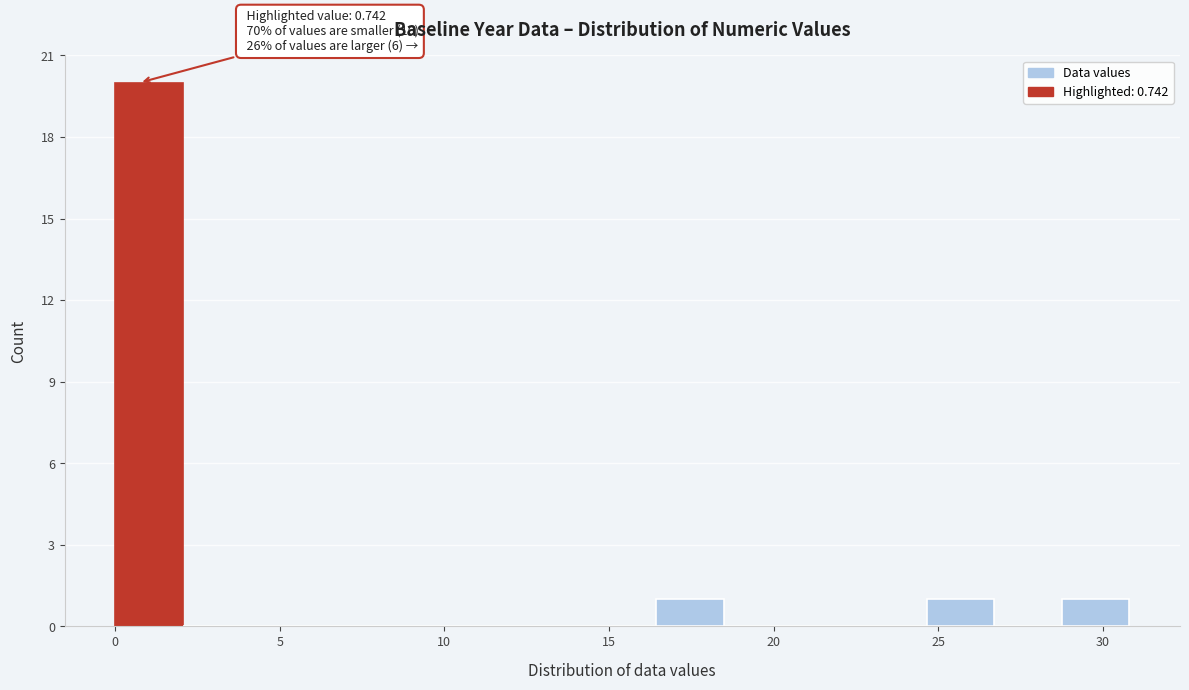

Over which range of the x-axis is the bar tallest?

0.0 to 2.0